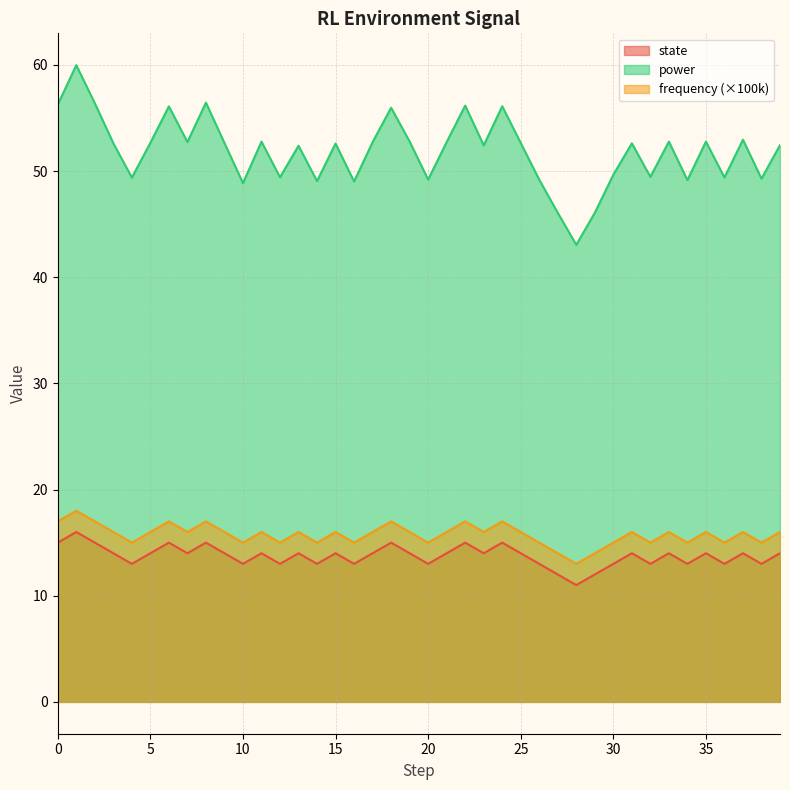

What is the difference between the highest and lowest values at 37?

39.0